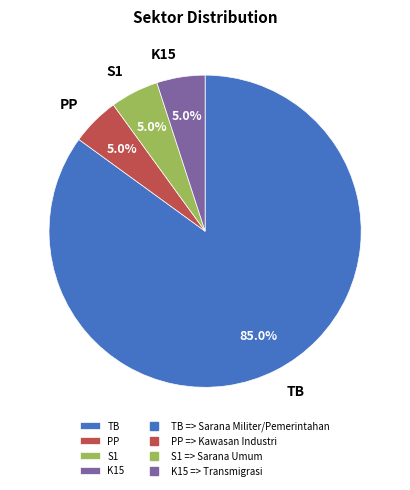

Which category has the biggest portion of the pie?

TB